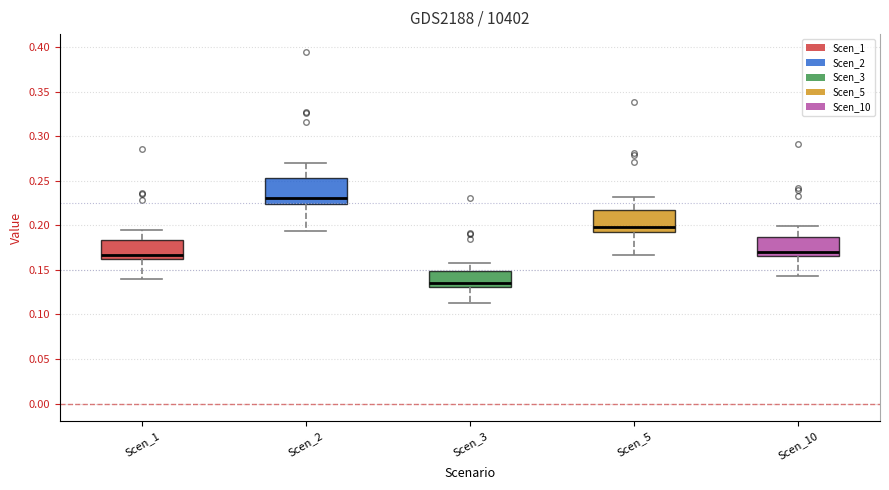

Which box's median line is the highest?

Scen_2